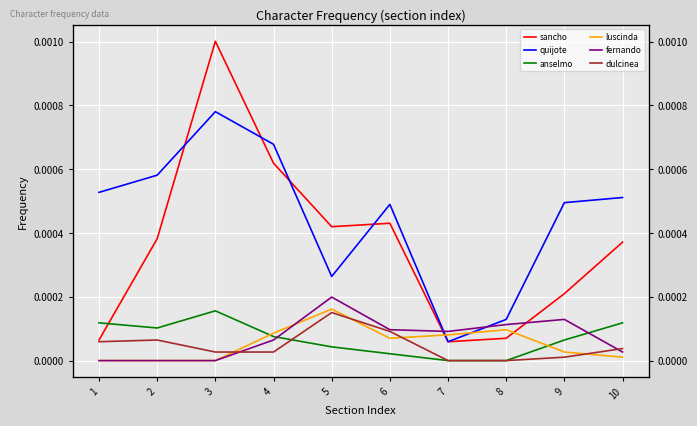

Which series has the widest spread of values?

sancho